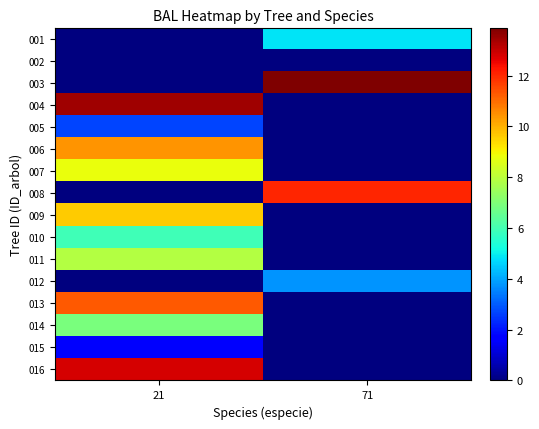

Between 21 and 71, which series saw the biggest shift?

003